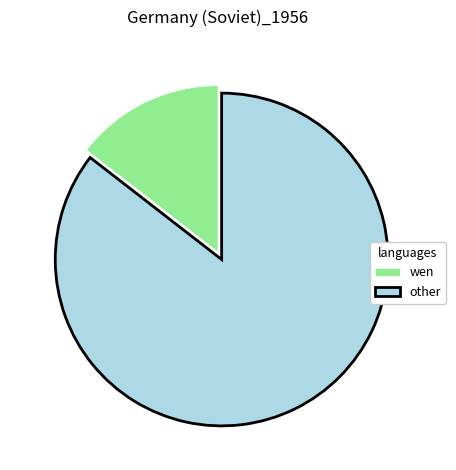

Is it true that other is 71% of the pie?

False